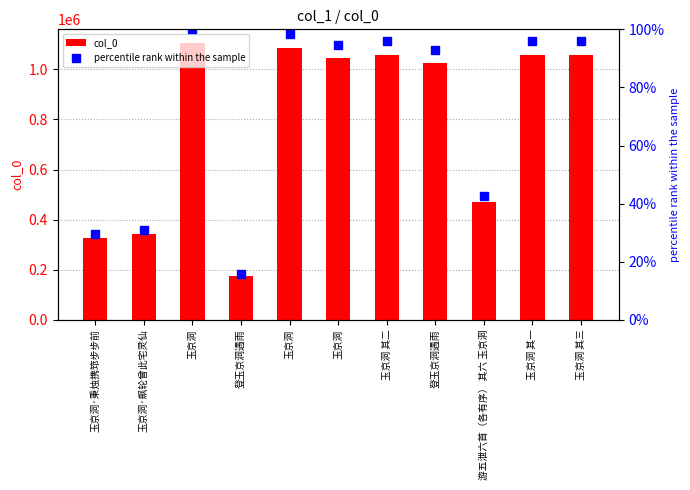

Between 登玉京洞遇雨 and 玉京洞 其三, which is larger?

玉京洞 其三